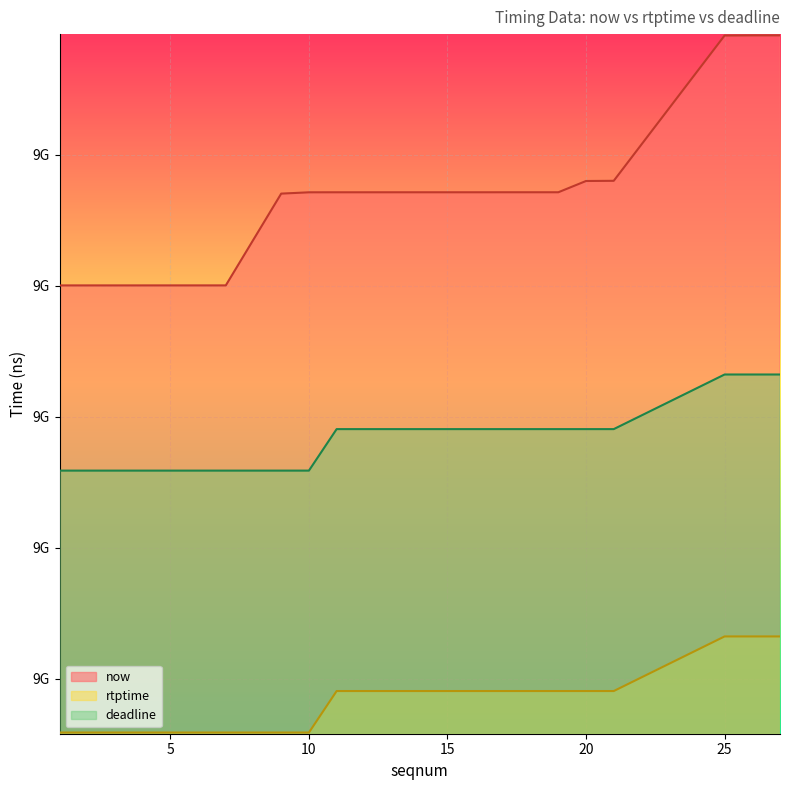

Rank the series by their average value, from lowest to highest.

rtptime, deadline, now